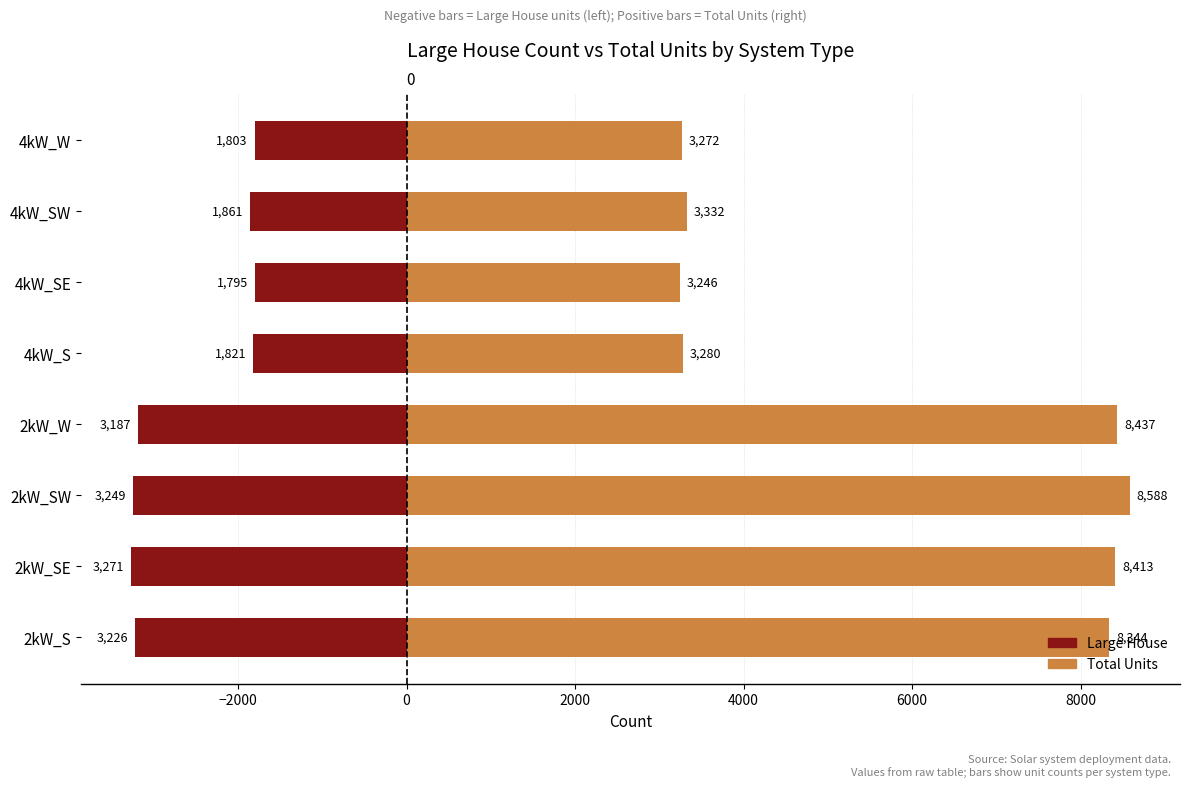

Which series has the widest spread of values?

Total Units